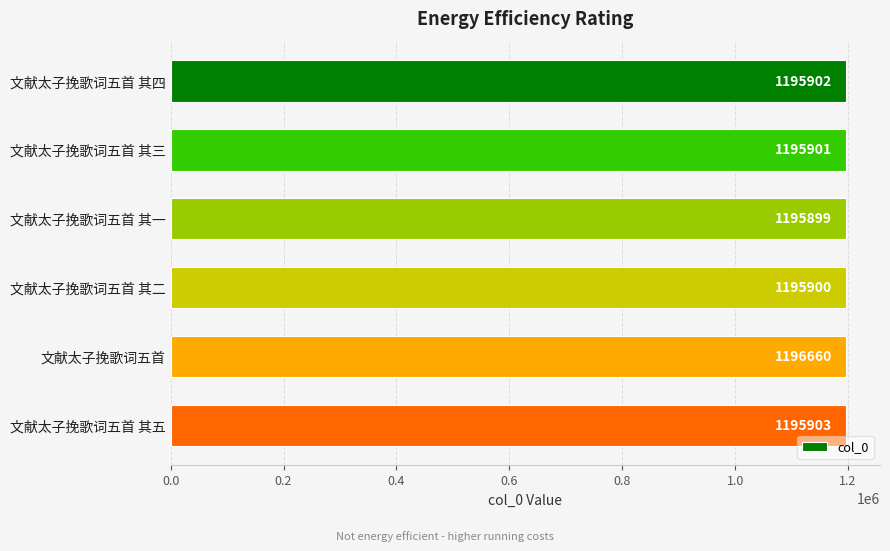

The value at 文献太子挽歌词五首 其三 is 1195901. True or false?

True